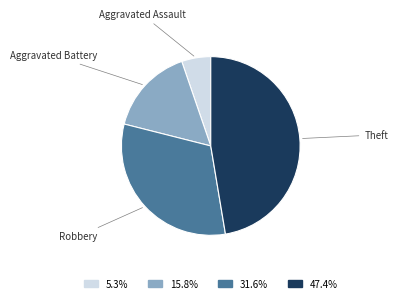

Is the sum of Theft and Aggravated Assault greater than half?

Yes